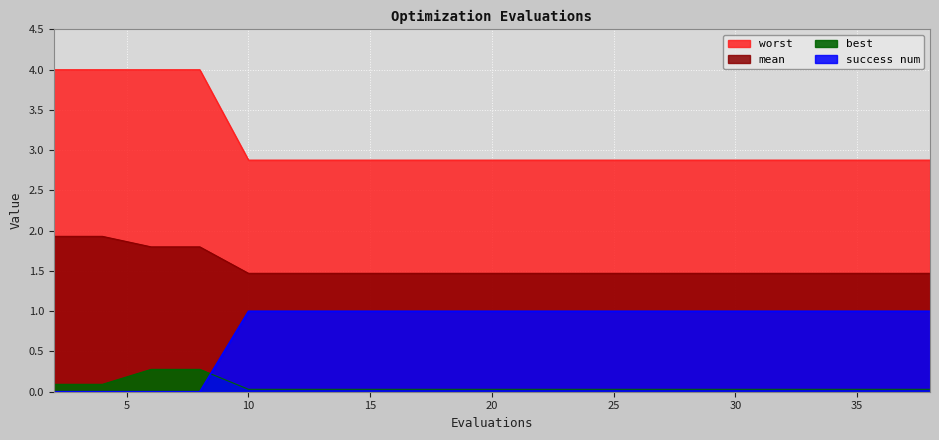

Reading left to right, extract all data points from this chart.

mean: 2=1.9	4=1.9	6=1.8	8=1.8	10=1.5	12=1.5	14=1.5	16=1.5	18=1.5	20=1.5	22=1.5	24=1.5	26=1.5	28=1.5	30=1.5	32=1.5	34=1.5	36=1.5	38=1.5
best: 2=0.1	4=0.1	6=0.3	8=0.3	10=0.0	12=0.0	14=0.0	16=0.0	18=0.0	20=0.0	22=0.0	24=0.0	26=0.0	28=0.0	30=0.0	32=0.0	34=0.0	36=0.0	38=0.0
worst: 2=4.0	4=4.0	6=4.0	8=4.0	10=2.9	12=2.9	14=2.9	16=2.9	18=2.9	20=2.9	22=2.9	24=2.9	26=2.9	28=2.9	30=2.9	32=2.9	34=2.9	36=2.9	38=2.9
success num: 2=0.0	4=0.0	6=0.0	8=0.0	10=1.0	12=1.0	14=1.0	16=1.0	18=1.0	20=1.0	22=1.0	24=1.0	26=1.0	28=1.0	30=1.0	32=1.0	34=1.0	36=1.0	38=1.0